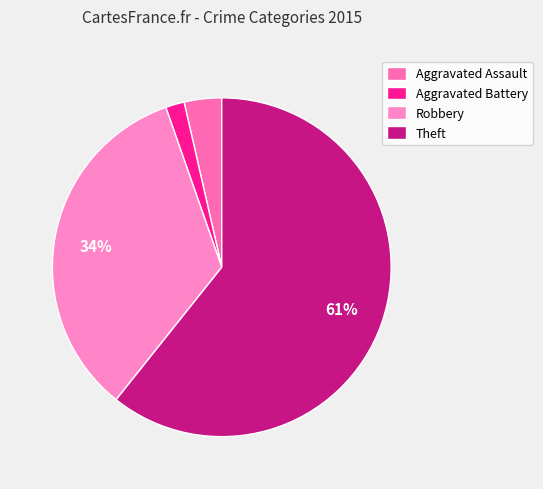

Is Robbery the majority of the pie?

No